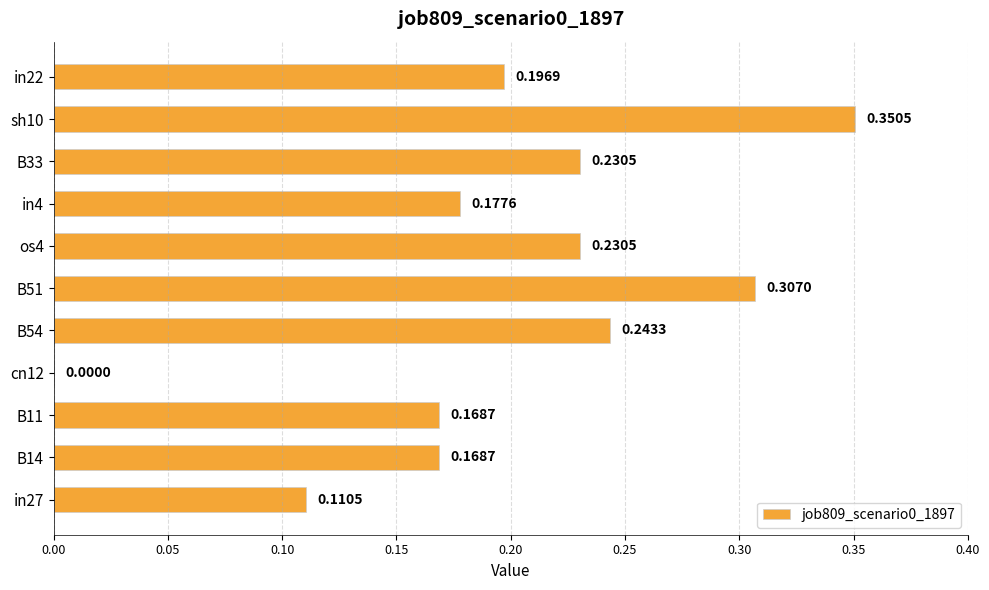

What is the sum of all values?

2.2